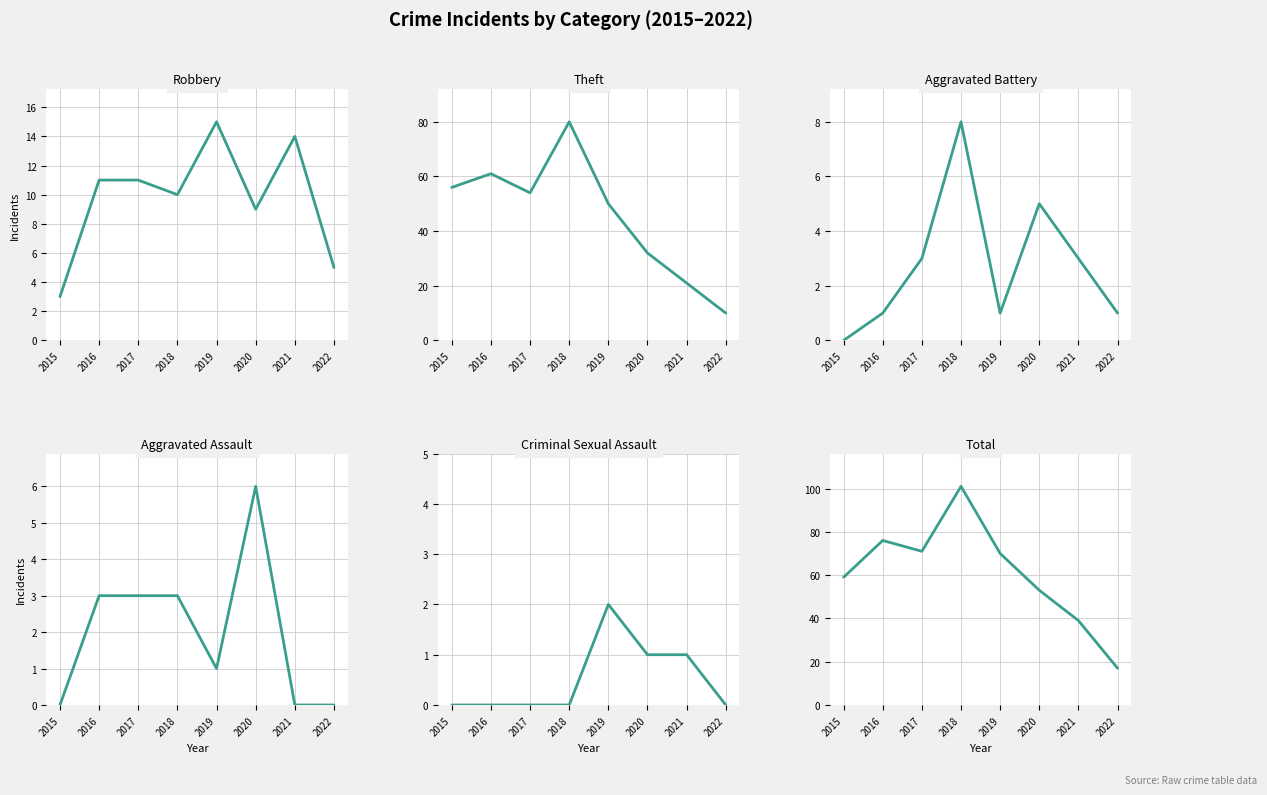

List the series in order of their peak value, highest first.

Total, Theft, Robbery, Aggravated Battery, Aggravated Assault, Criminal Sexual Assault